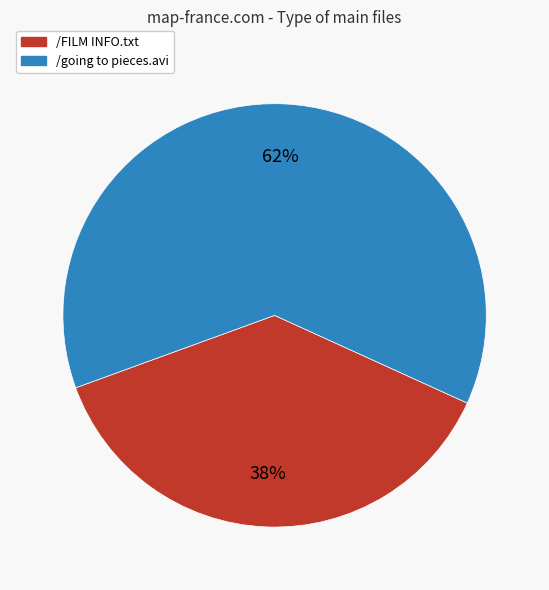

To the nearest percent, what percentage of the pie is /FILM INFO.txt?

38%